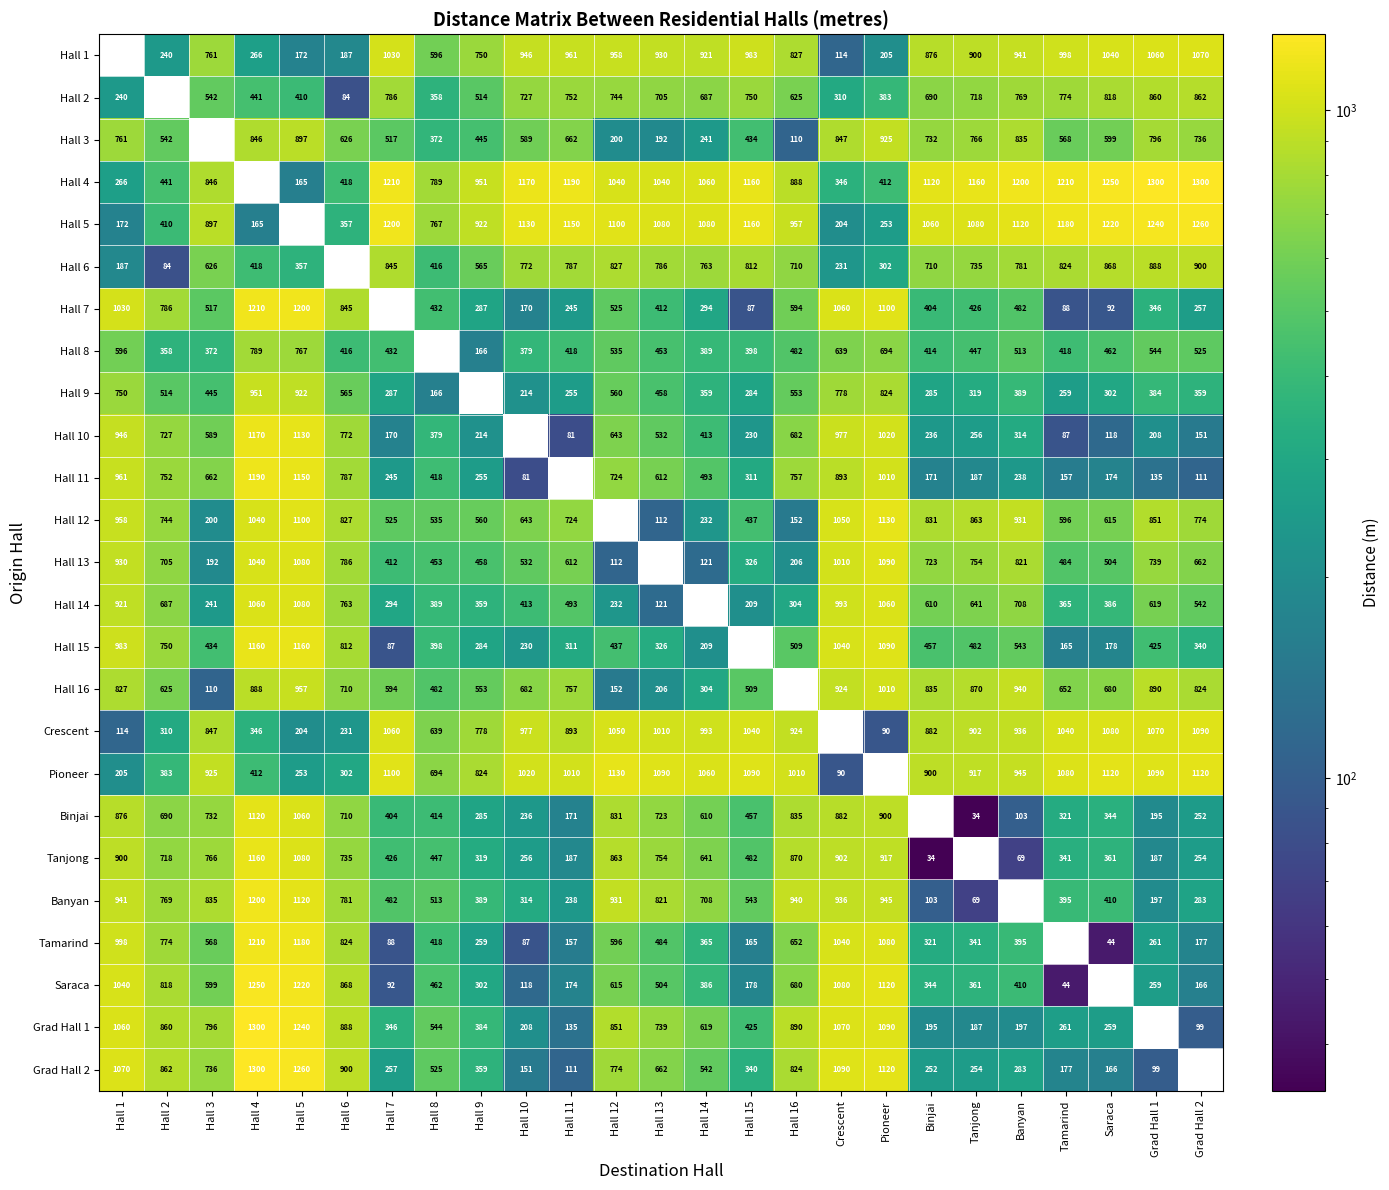

True or false: Pioneer has a value of 250.6 at Hall 7.

False